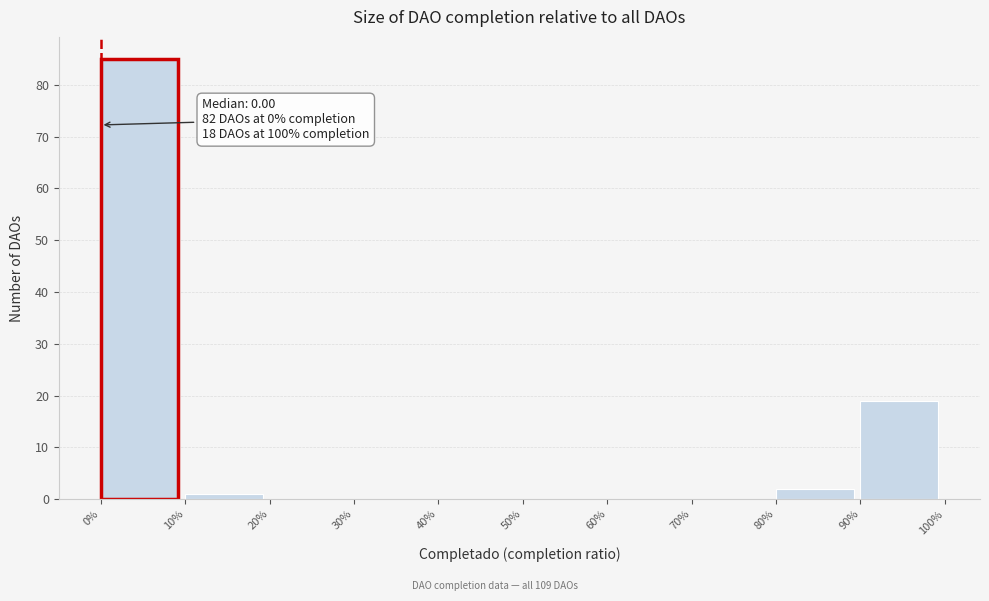

Reading left to right, transcribe all the data shown in this chart.

0%=85	10%=1	20%=0	30%=0	40%=0	50%=0	60%=0	70%=0	80%=2	90%=19